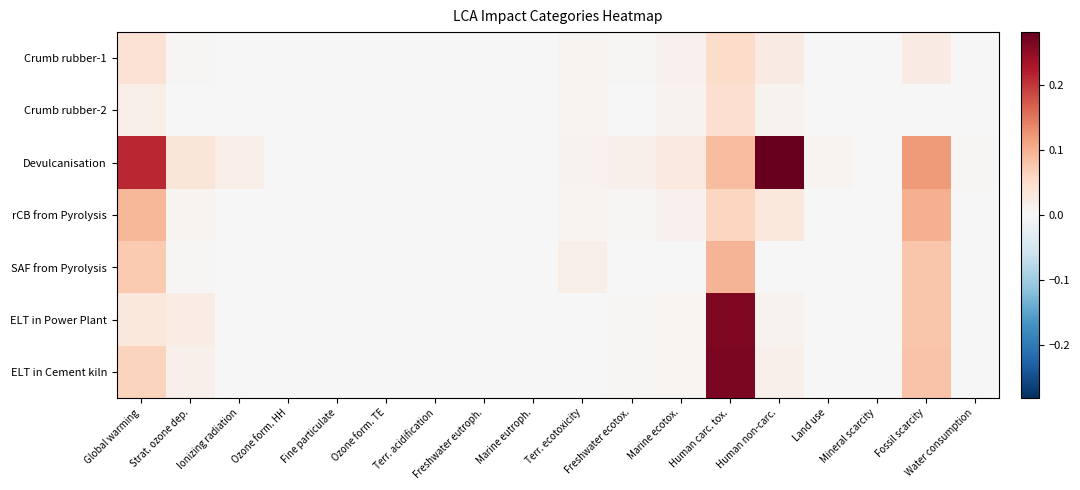

Rank the series at Freshwater ecotox. from lowest to highest value.

SAF from Pyrolysis, Crumb rubber-2, Crumb rubber-1, ELT in Power Plant, ELT in Cement kiln, rCB from Pyrolysis, Devulcanisation